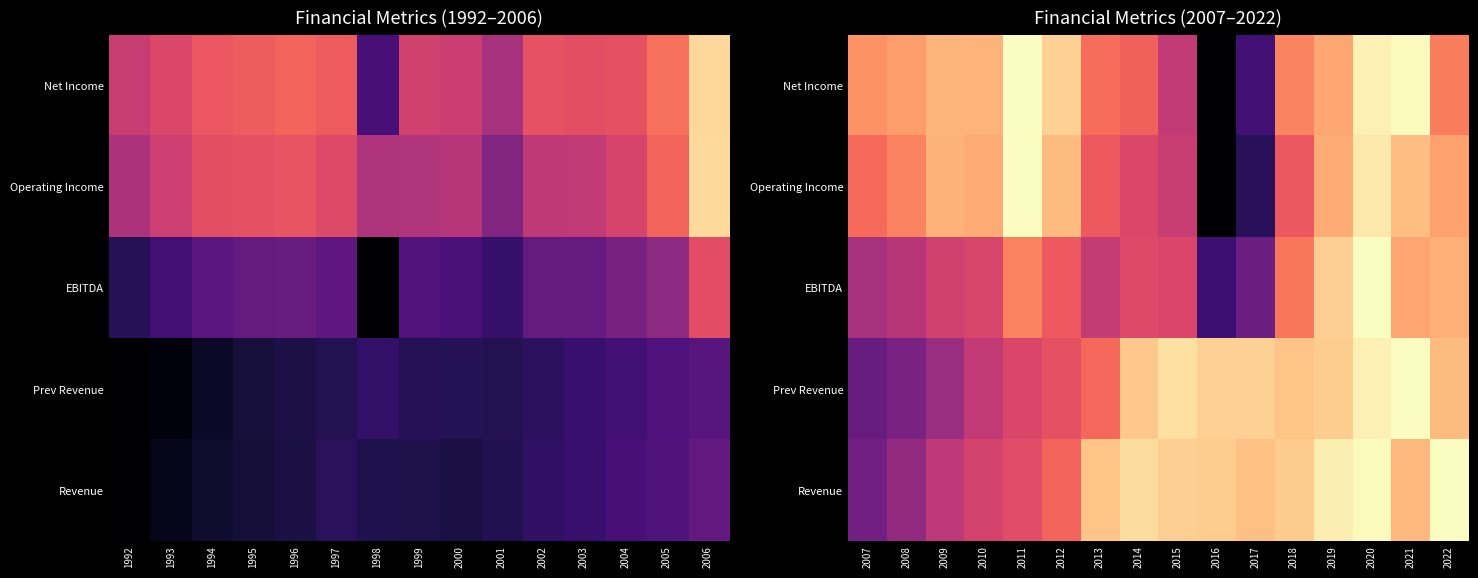

Which has a higher value, 1995 or 2000?

1995